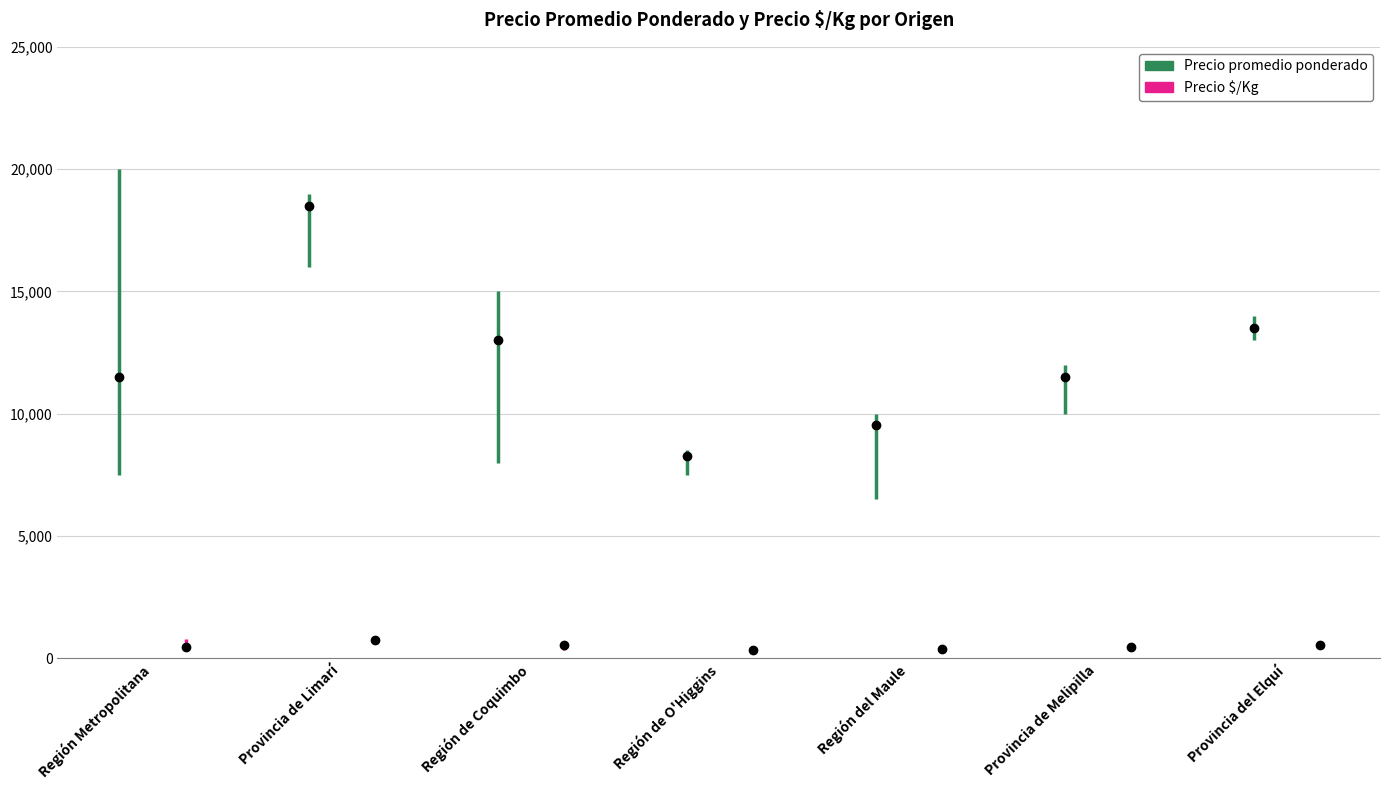

Rank the categories by Precio promedio ponderado value from lowest to highest.

Región de O'Higgins, Región del Maule, Región Metropolitana, Provincia de Melipilla, Región de Coquimbo, Provincia del Elquí, Provincia de Limarí